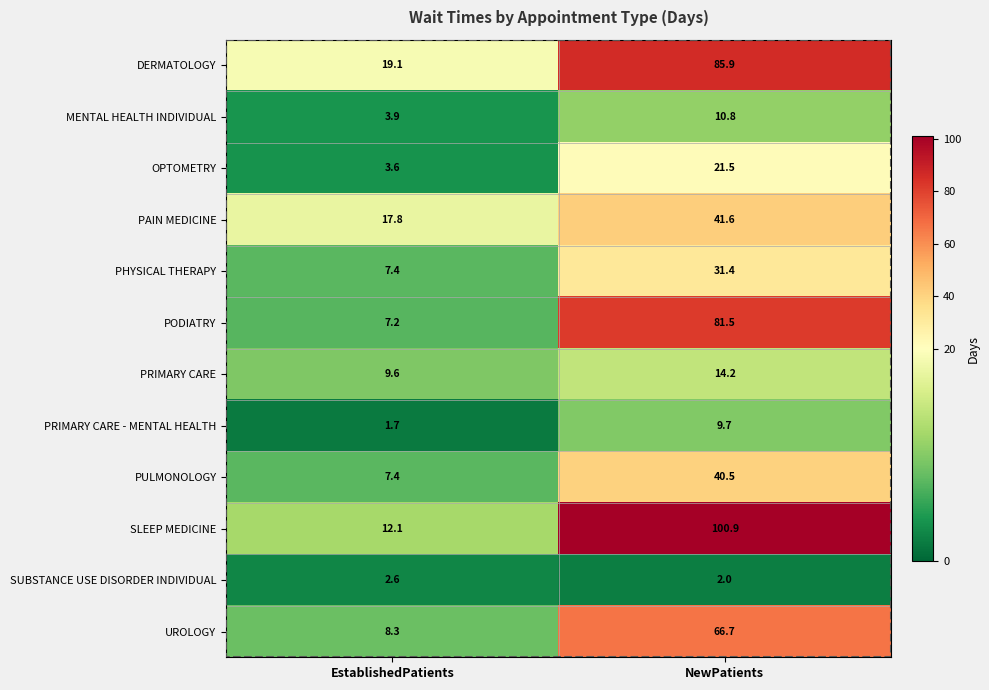

The PULMONOLOGY series shows 4.3 at EstablishedPatients. True or false?

False